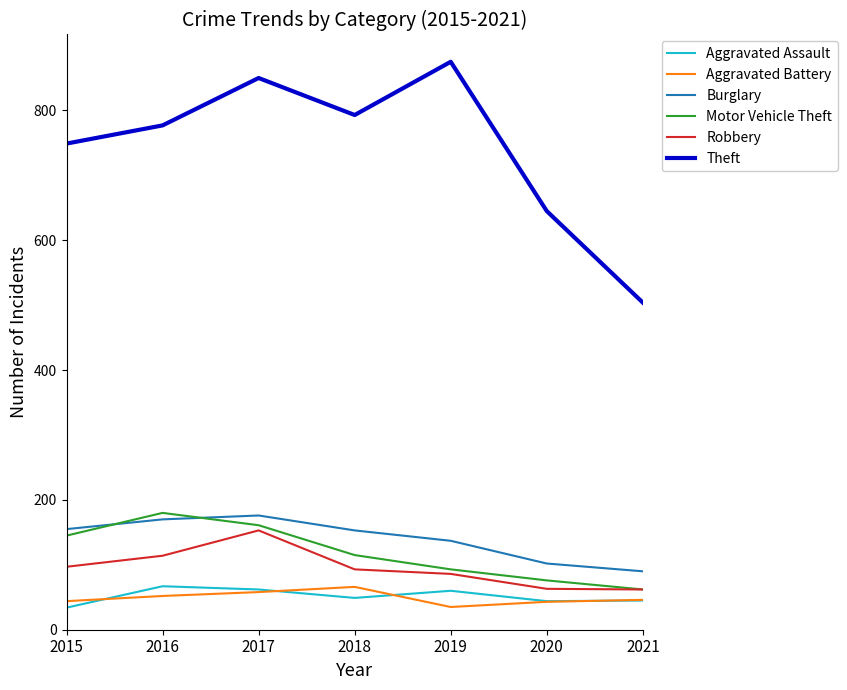

What is the difference between the highest and lowest values at 2015?

715